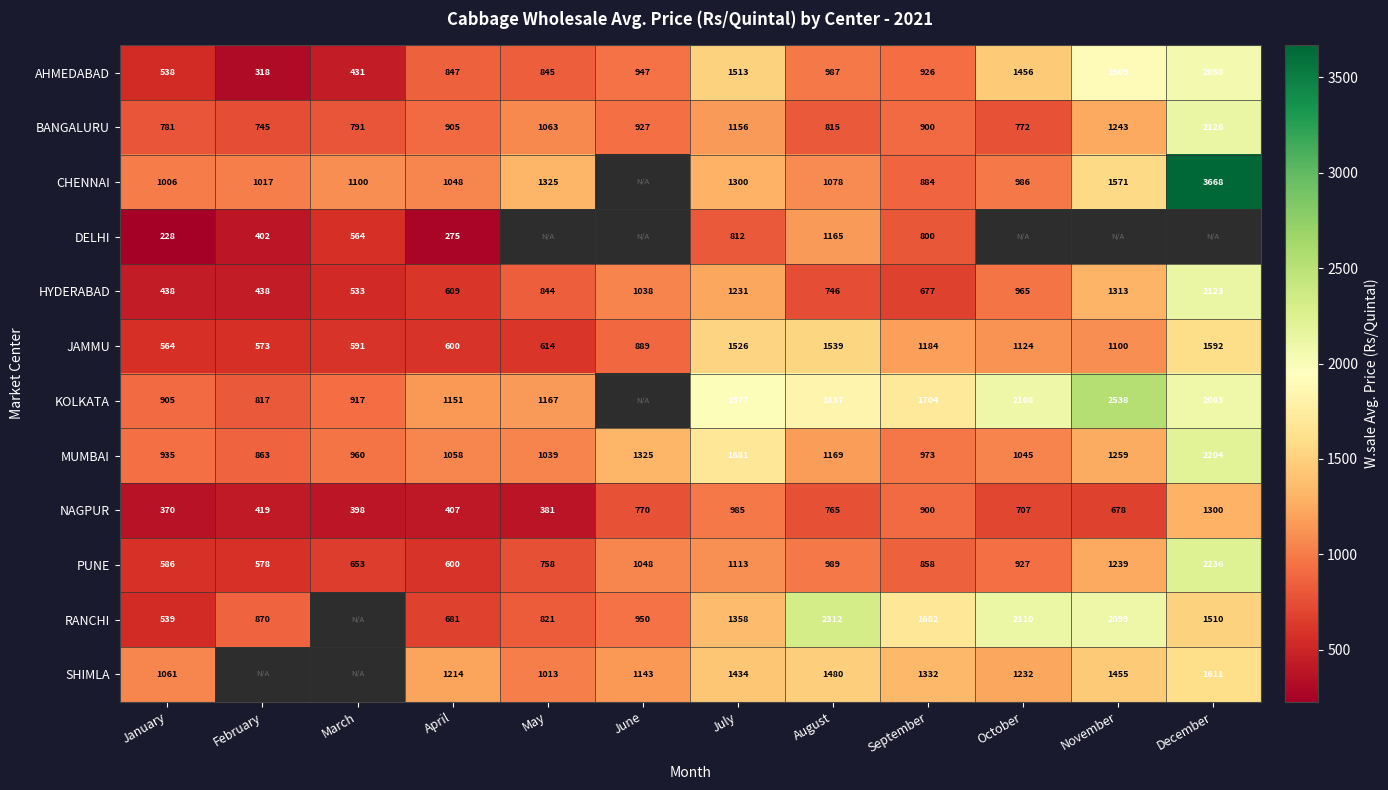

Which series changed the most between April and July?

JAMMU